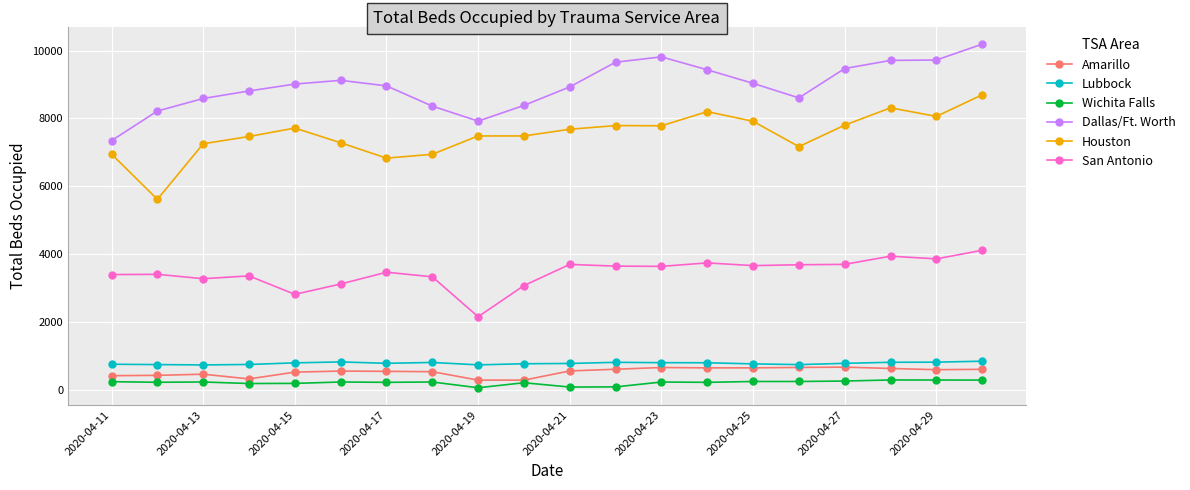

True or false: San Antonio and Amarillo cross at least once.

False